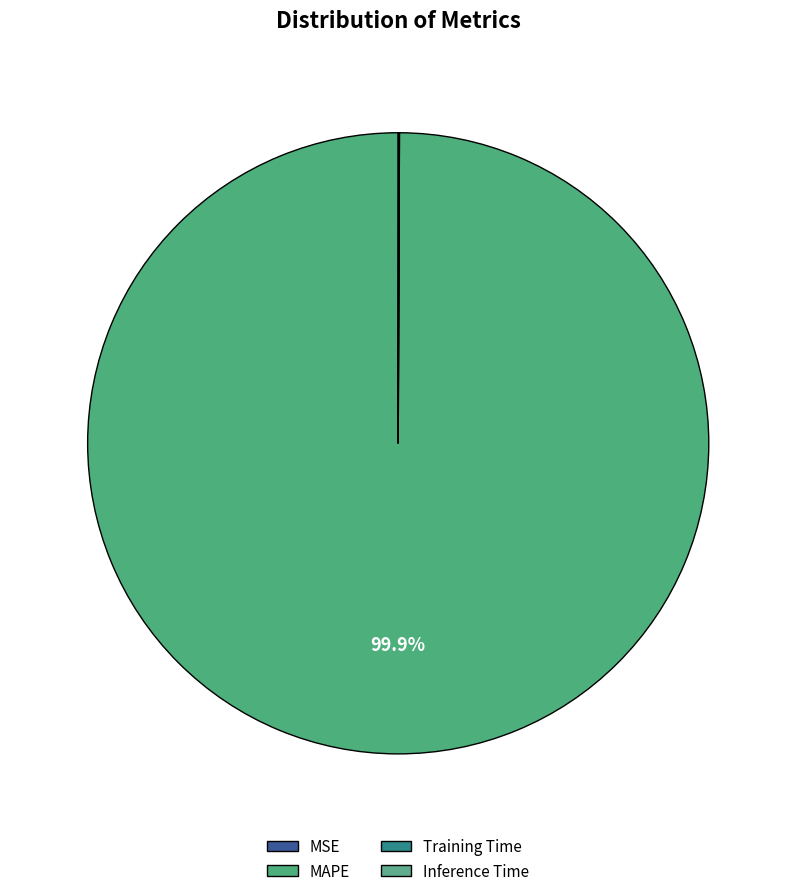

How many slices are in this pie chart?

4